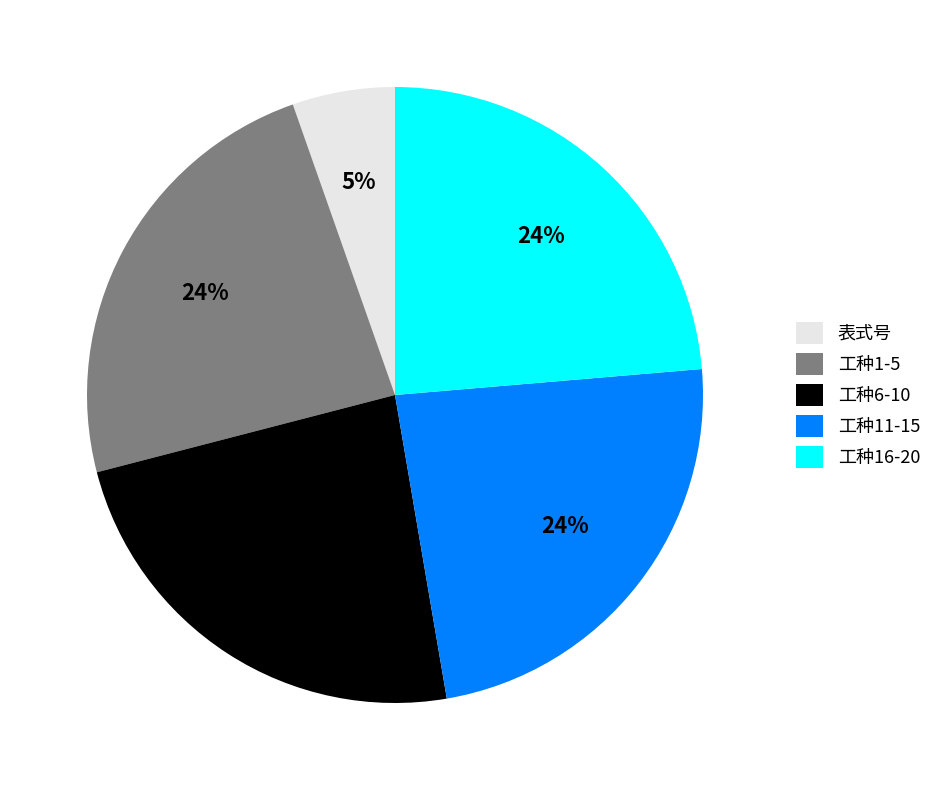

What percentage is the 工种16-20 slice, to the nearest percent?

24%